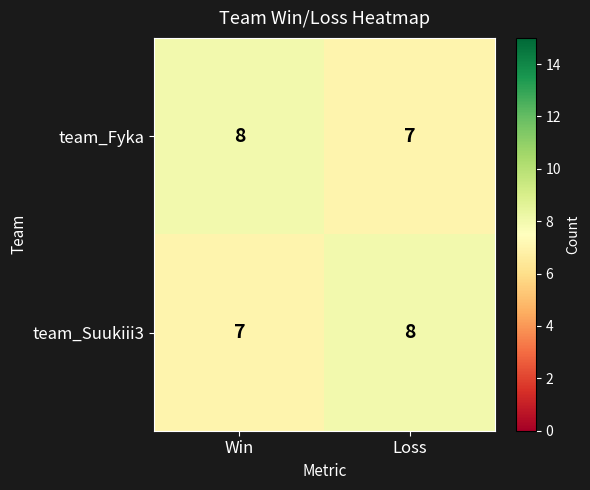

What is the smallest value displayed?

7